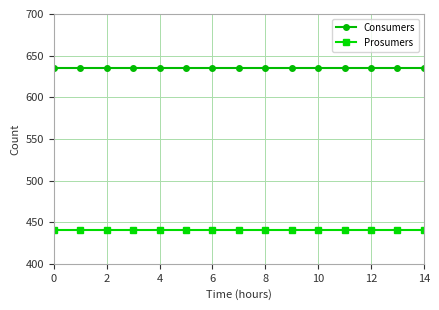

True or false: Consumers and Prosumers intersect in this chart.

False